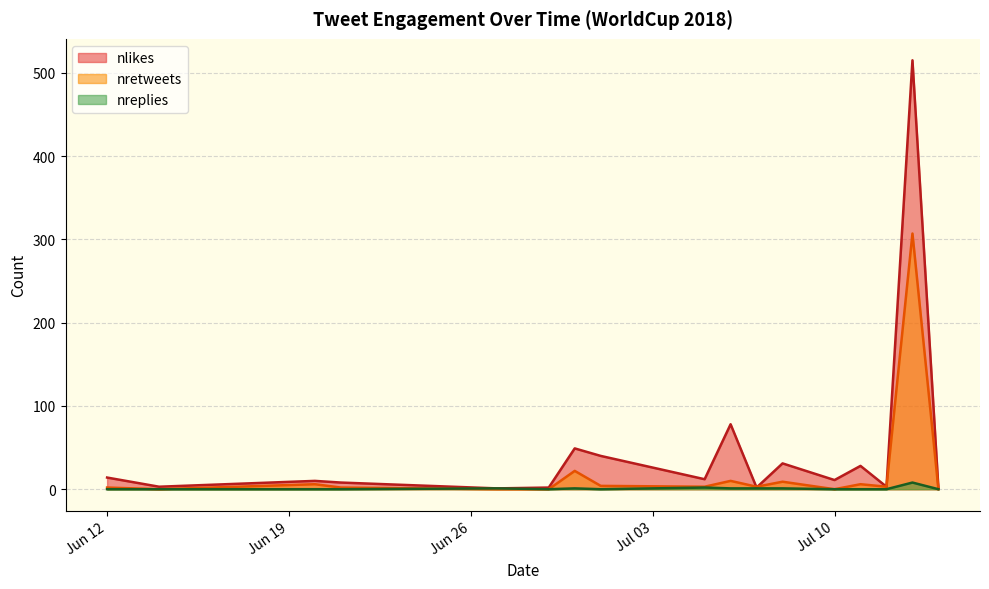

How many values in nreplies are above zero?

8